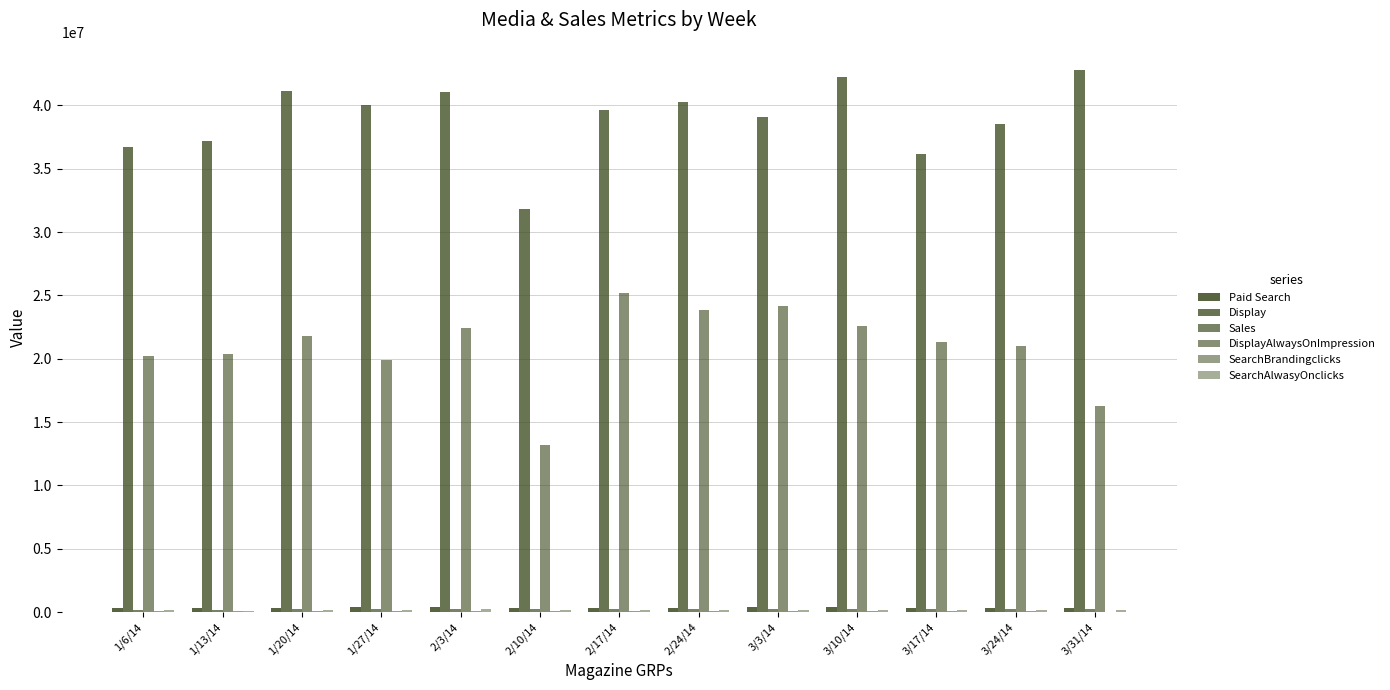

Are the bars horizontal?

No